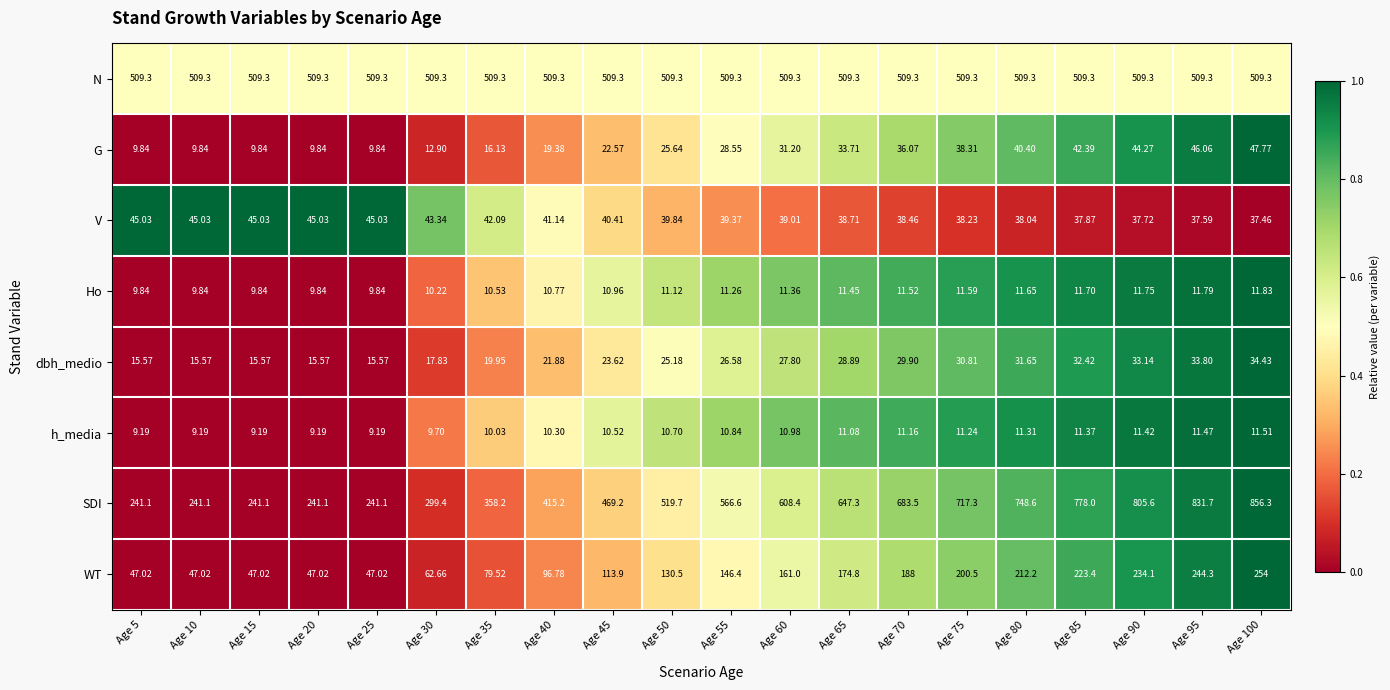

What is the greatest value displayed?

856.3